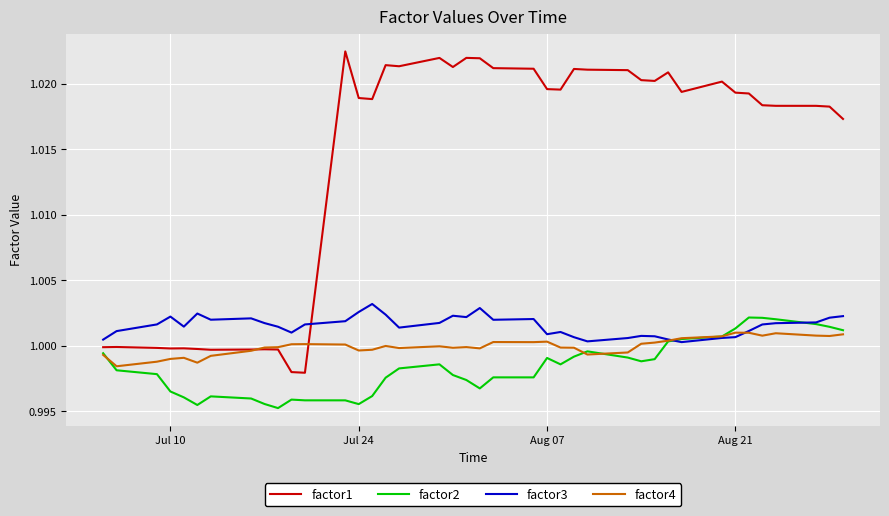

Which series has the largest total across all categories?

factor1